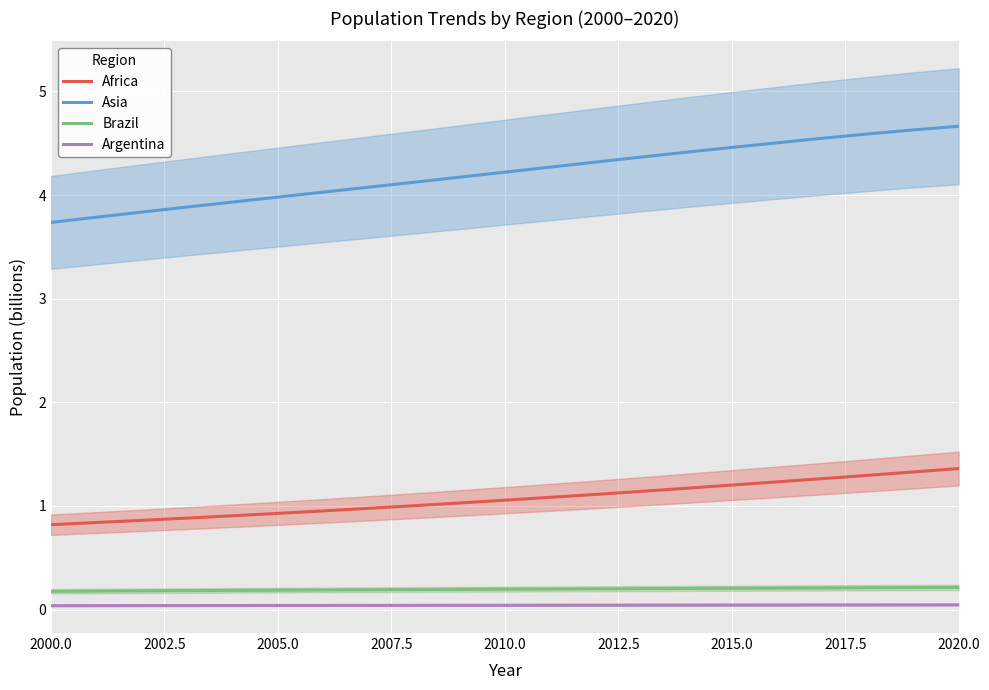

True or false: Brazil has more than 1 points higher than both neighbors.

False